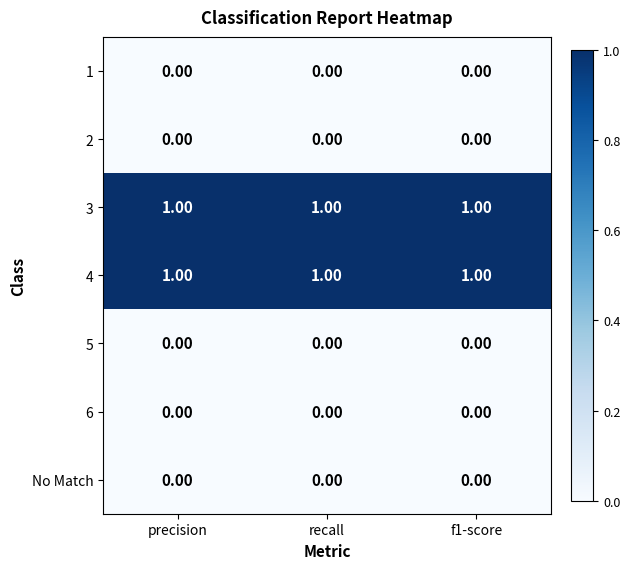

Is the value of 1 at recall greater than the value of 3 at recall?

No